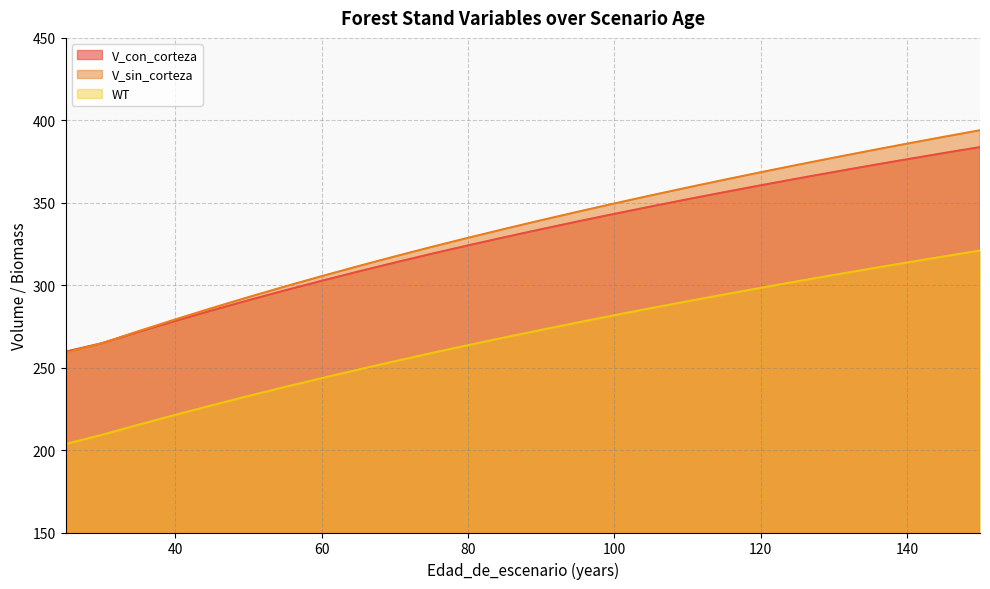

What is the total value across all series at 25?

722.5